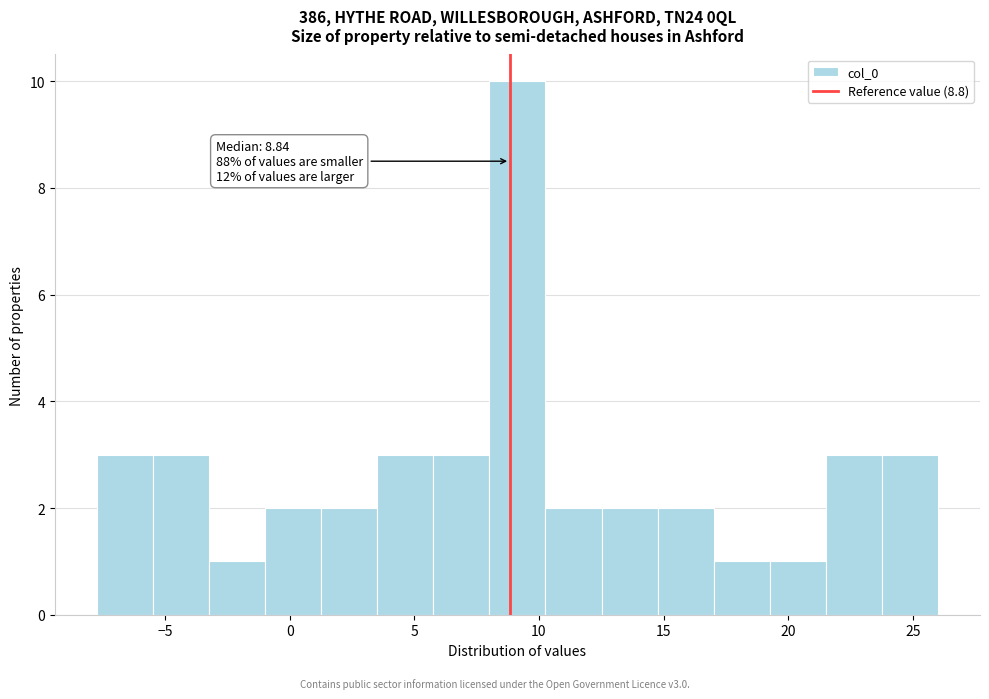

Over which range of the x-axis is the bar tallest?

8.0 to 10.5